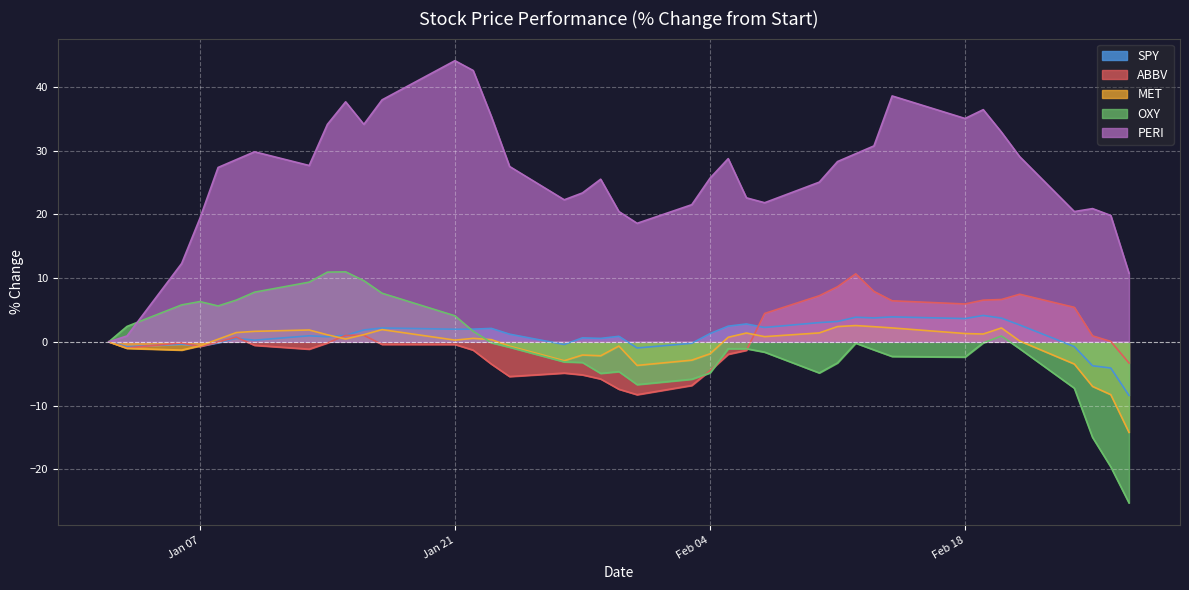

Which series has the largest total across all categories?

PERI